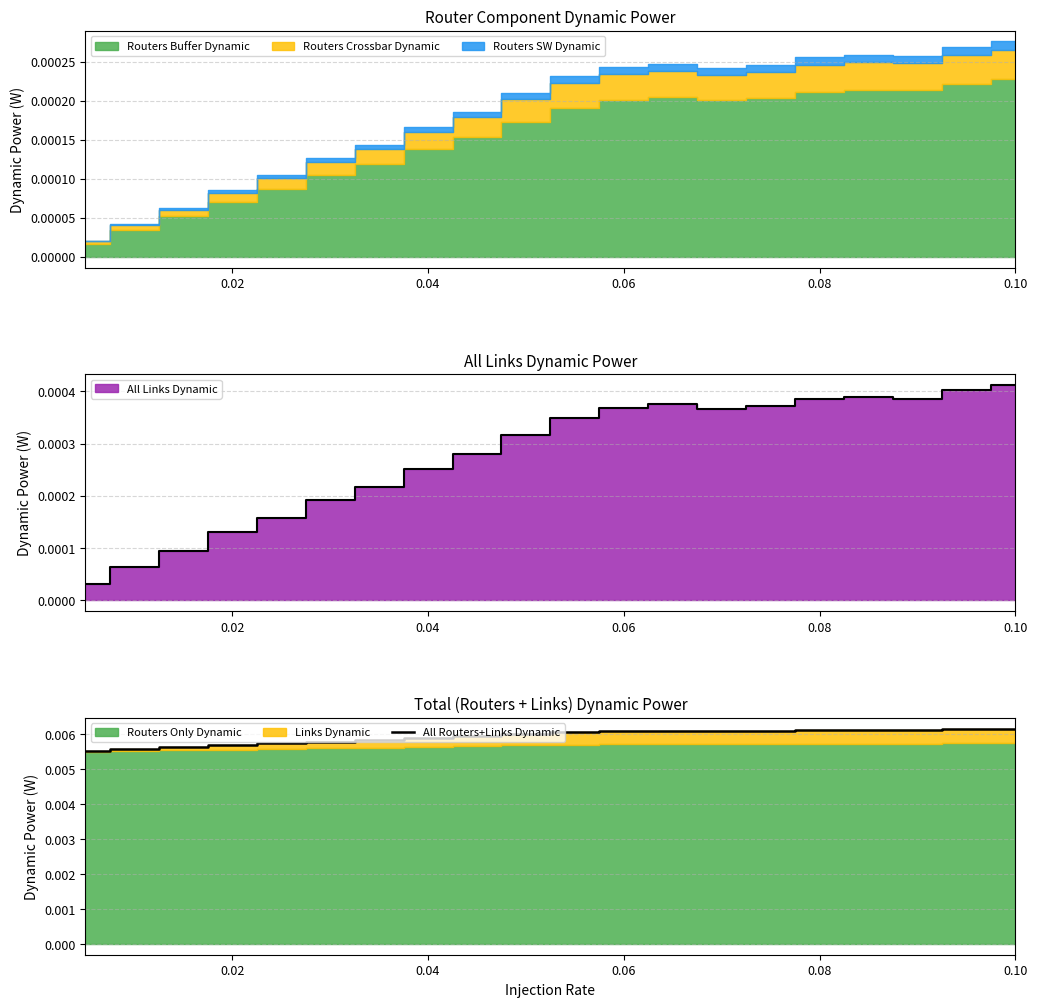

How many points are lower than both their immediate neighbors (excluding endpoints)?

2